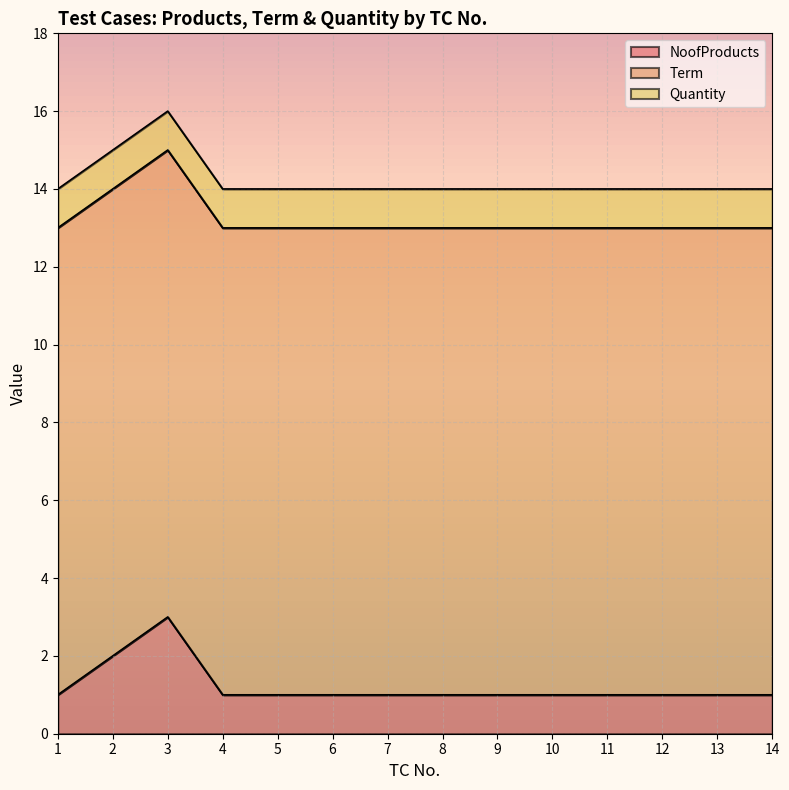

What is the difference between the maximum and minimum values in the NoofProducts series?

2